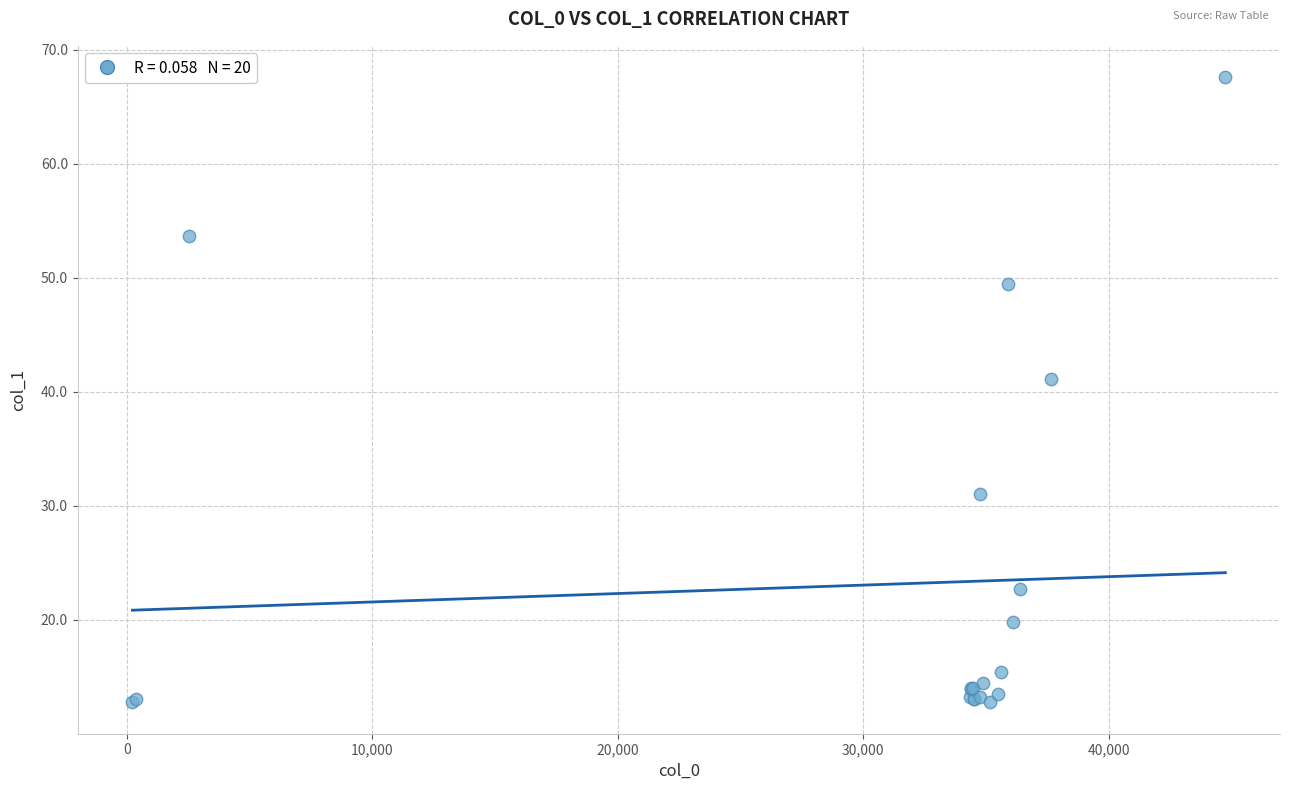

What Y value in the scatter plot is closest to 40?

41.1